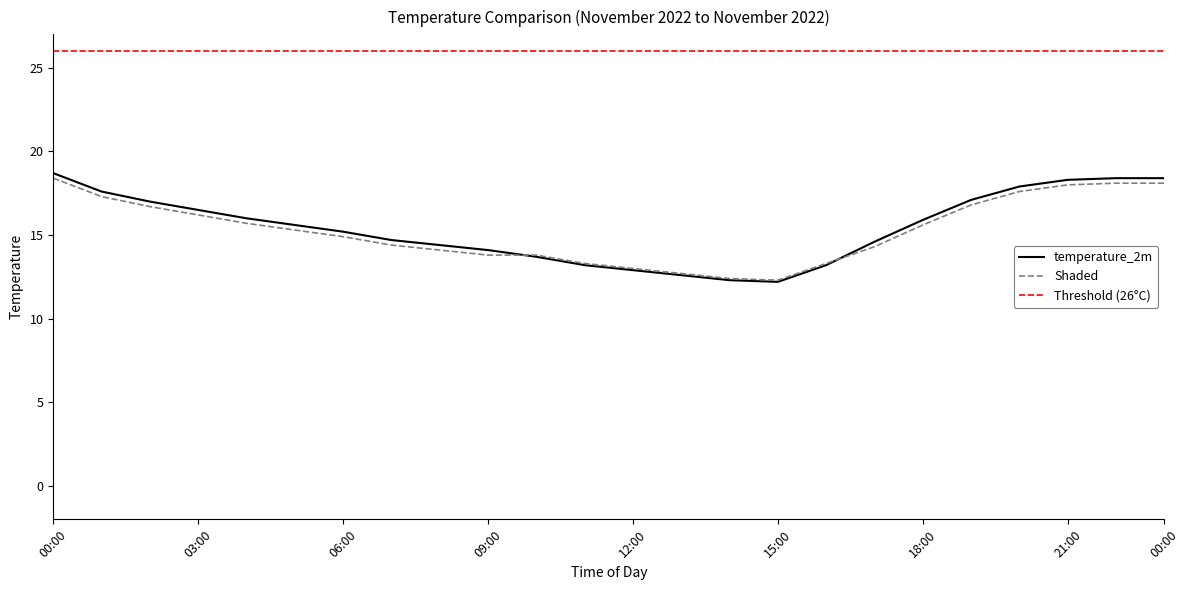

Reading left to right, extract all data points from this chart.

18.7	17.6	17.0	16.5	16.0	15.6	15.2	14.7	14.4	14.1	13.7	13.2	12.9	12.6	12.3	12.2	13.2	14.6	15.9	17.1	17.9	18.3	18.4	18.4